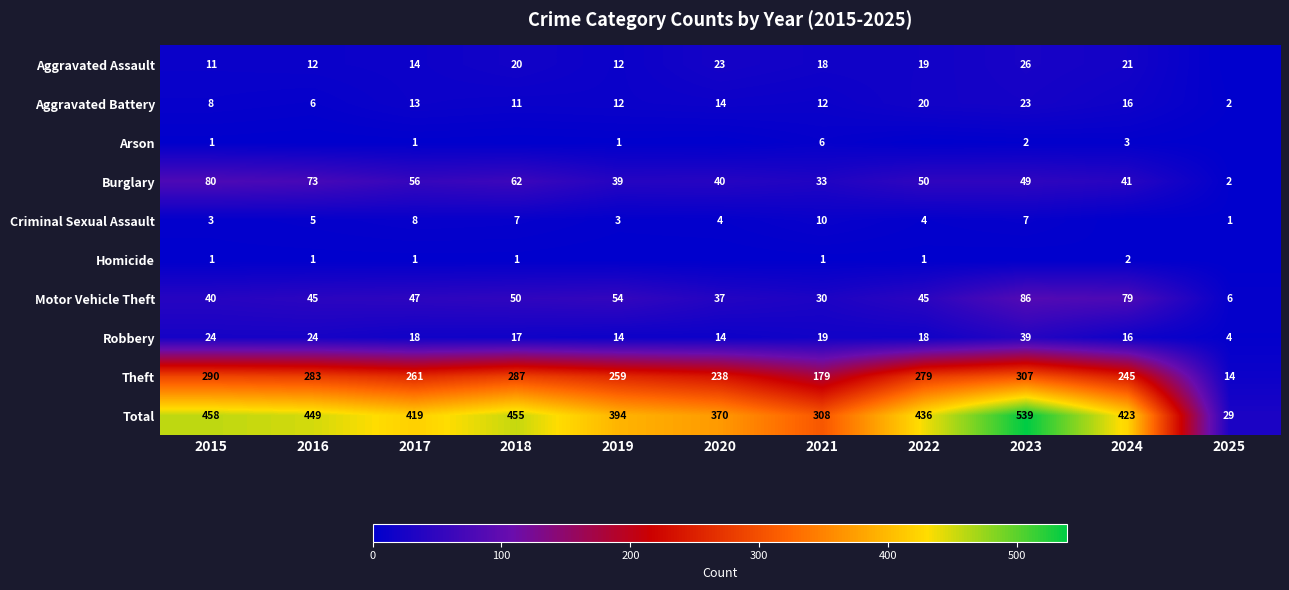

What is the lowest value of the Theft series?

14